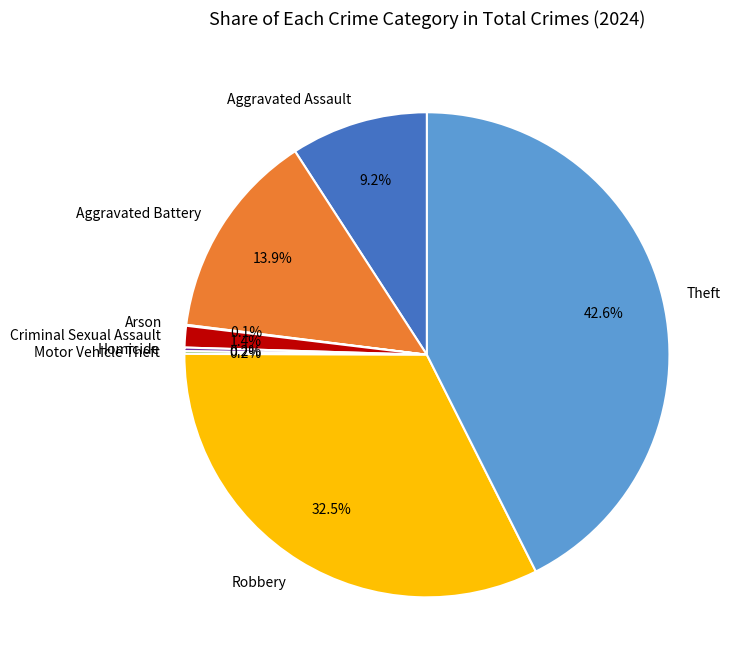

Which category has the biggest portion of the pie?

Theft